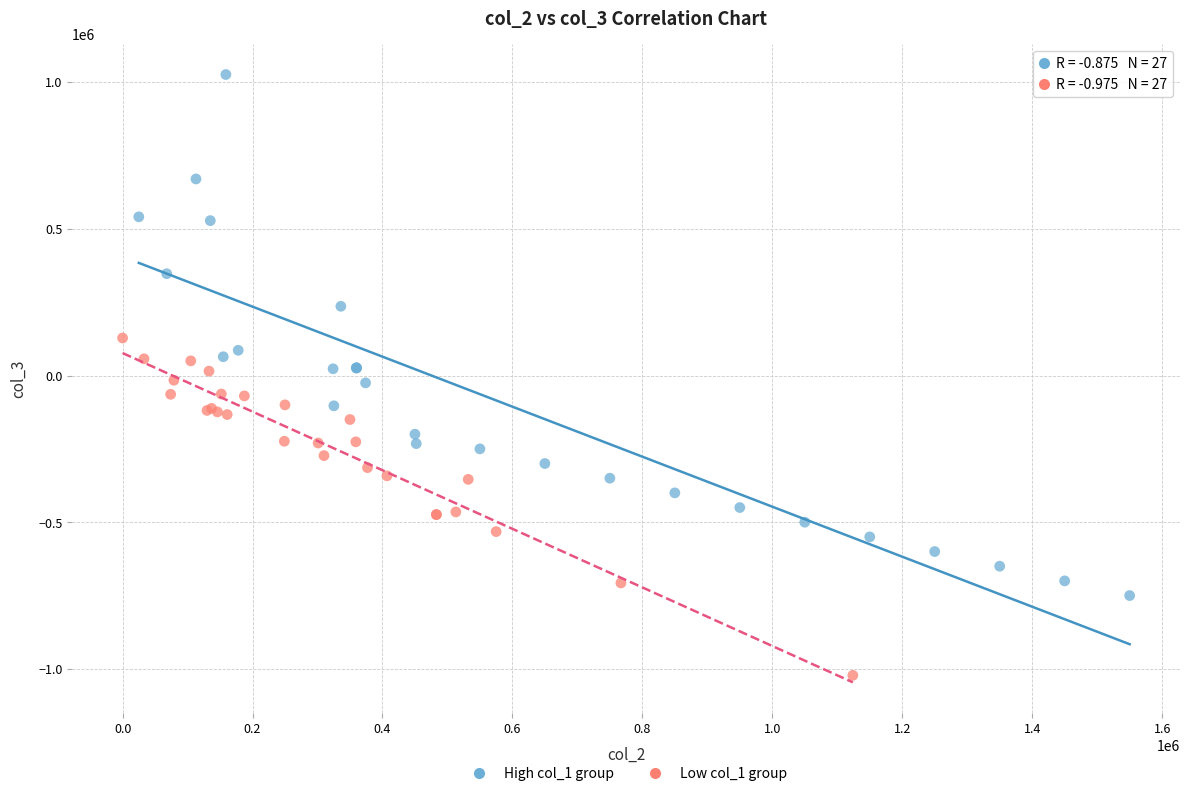

Which series contains the lowest Y value?

Low col_1 group